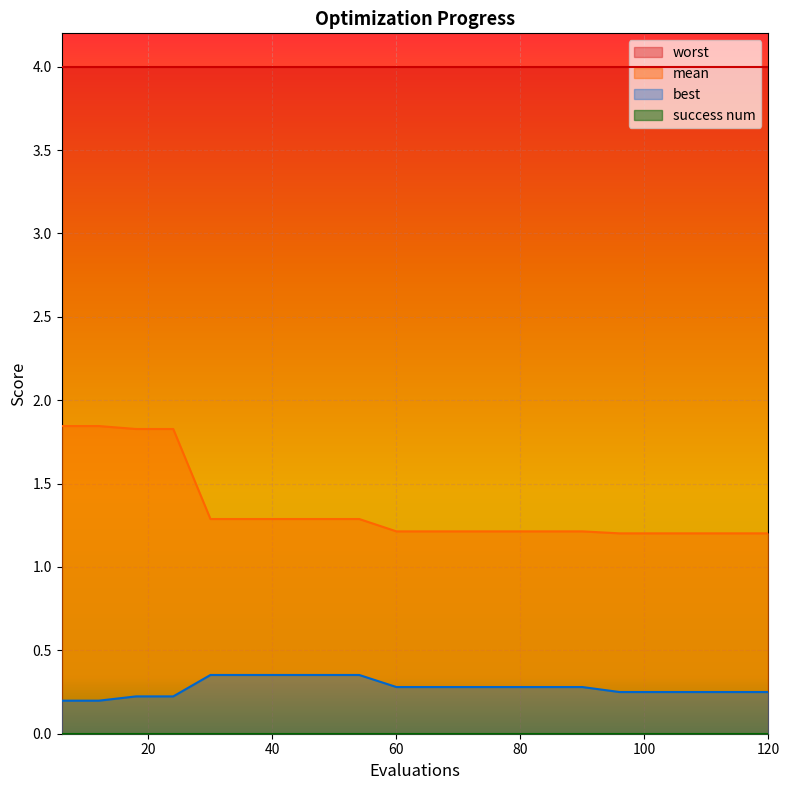

What is the total value across all series at 60?

5.5